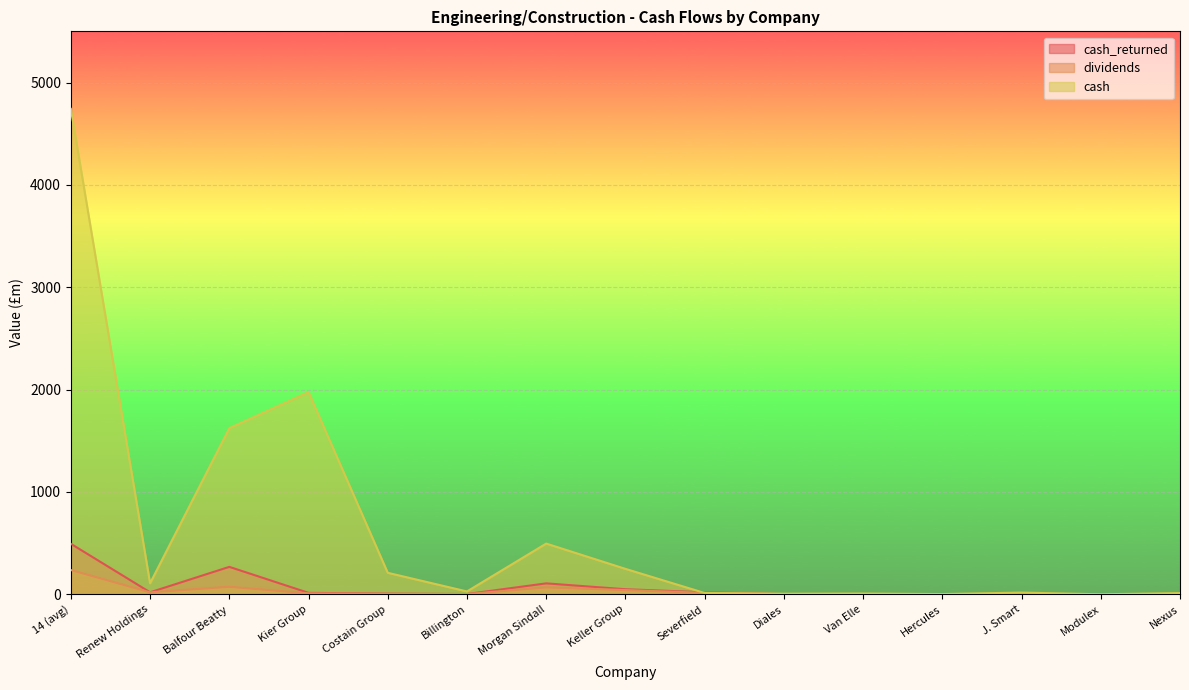

The value of cash_returned at Hercules is 1.0. True or false?

False